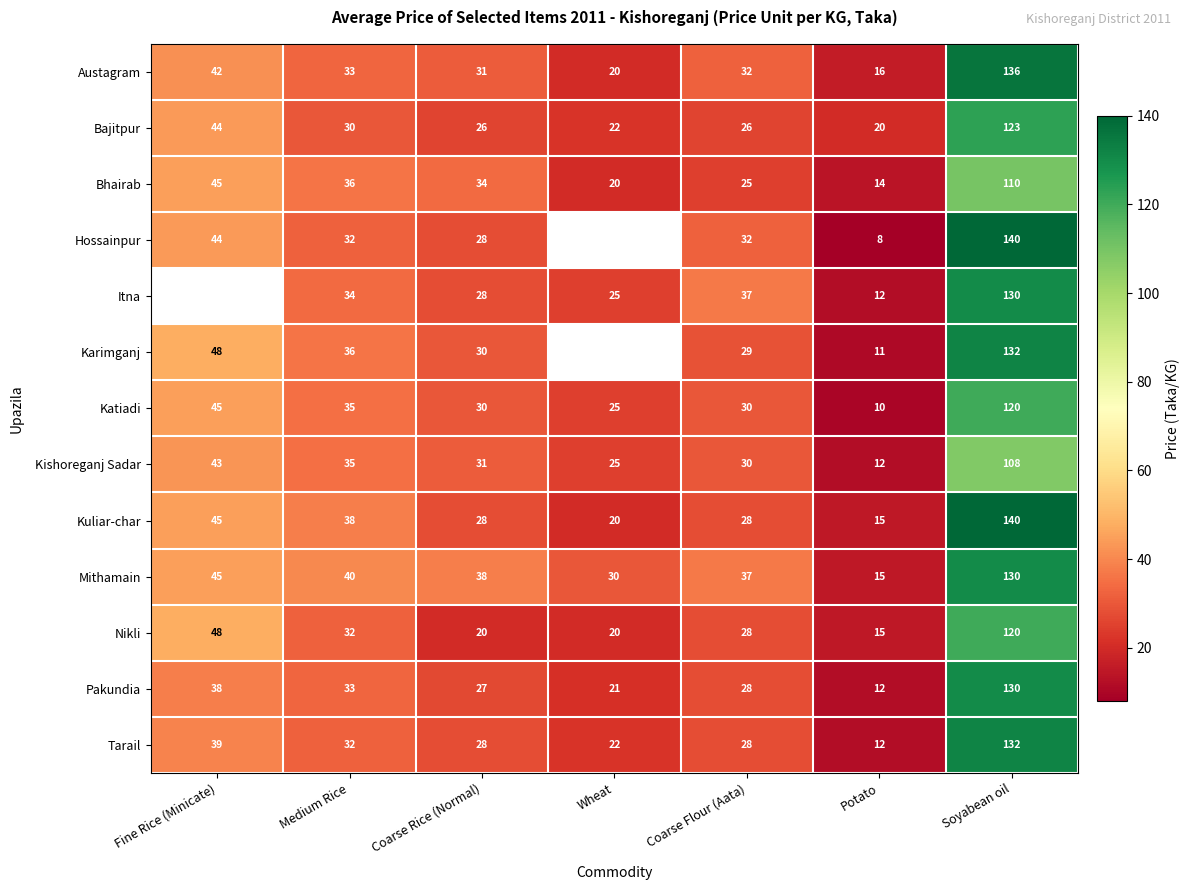

What is the maximum value for Mithamain?

130